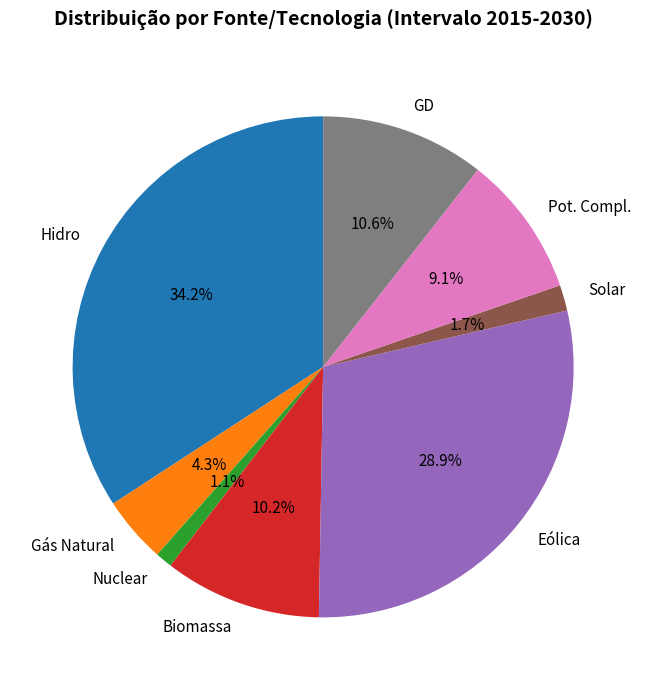

What is the largest slice in the pie chart?

Hidro